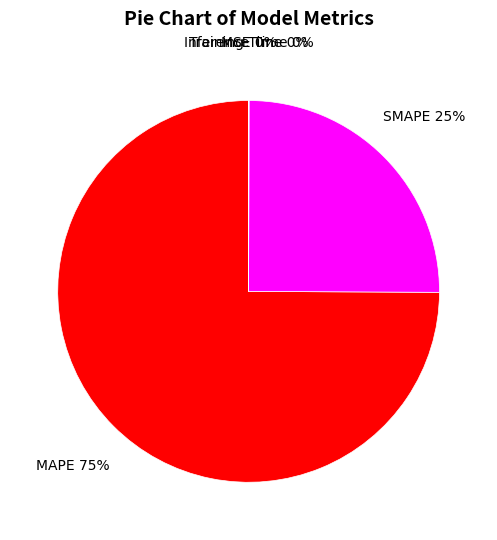

Is it true that SMAPE is 25% of the pie?

True